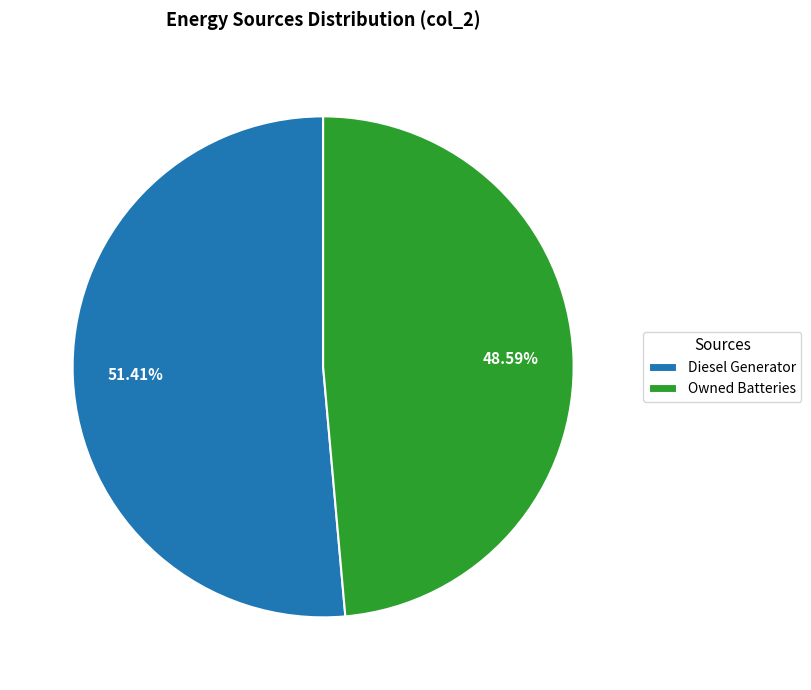

What is the ratio of the value at Diesel Generator to the value at Owned Batteries?

1.1